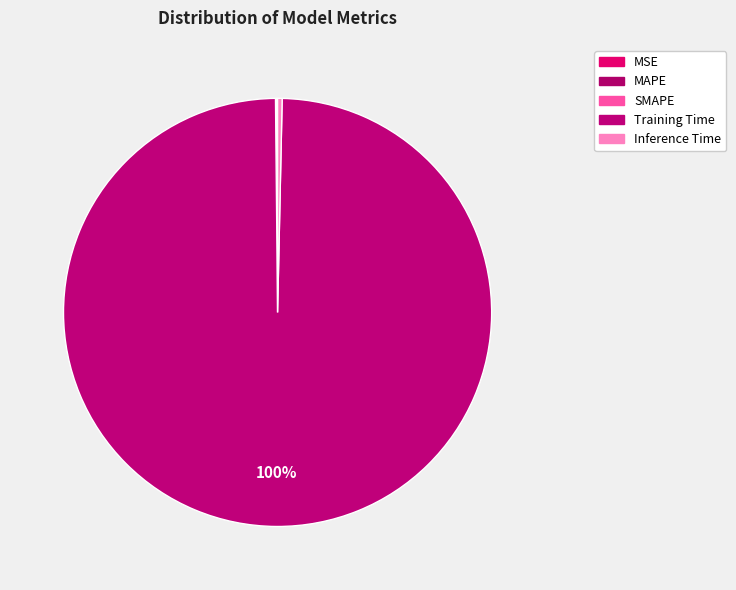

How many slices are in this pie chart?

5